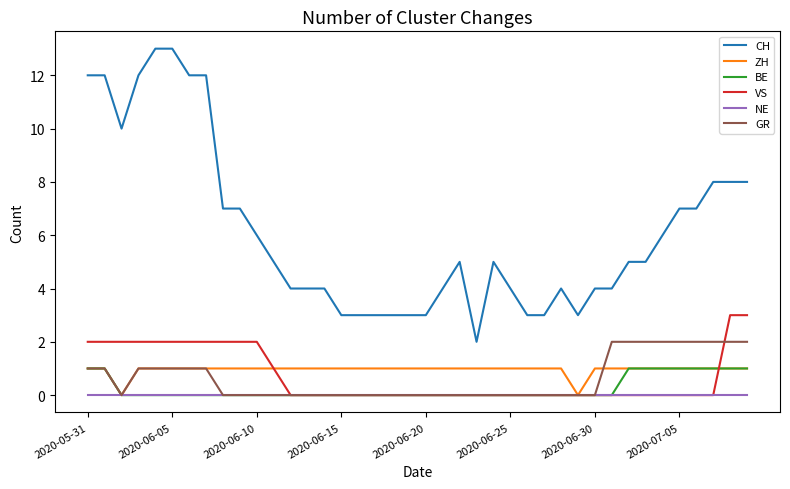

True or false: CH and NE intersect in this chart.

False